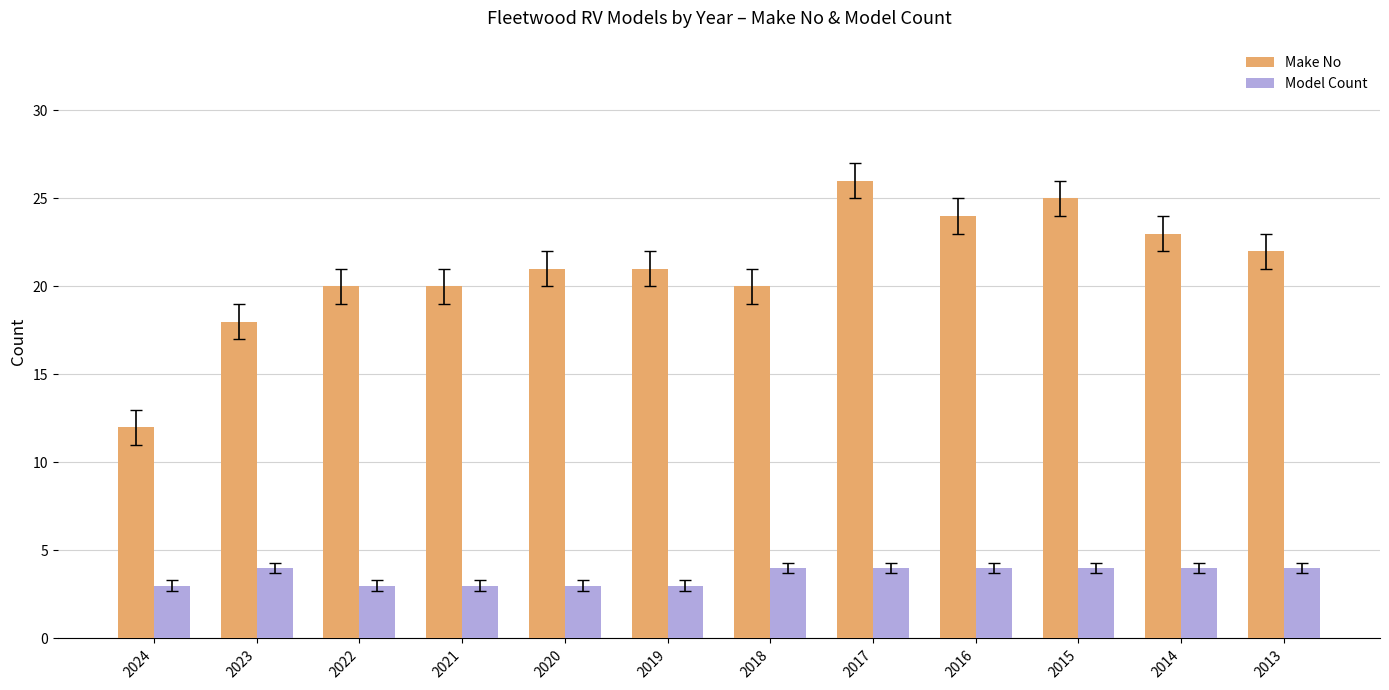

Reading left to right, transcribe all the data shown in this chart.

Make No: 12	18	20	20	21	21	20	26	24	25	23	22
Model Count: 3	4	3	3	3	3	4	4	4	4	4	4